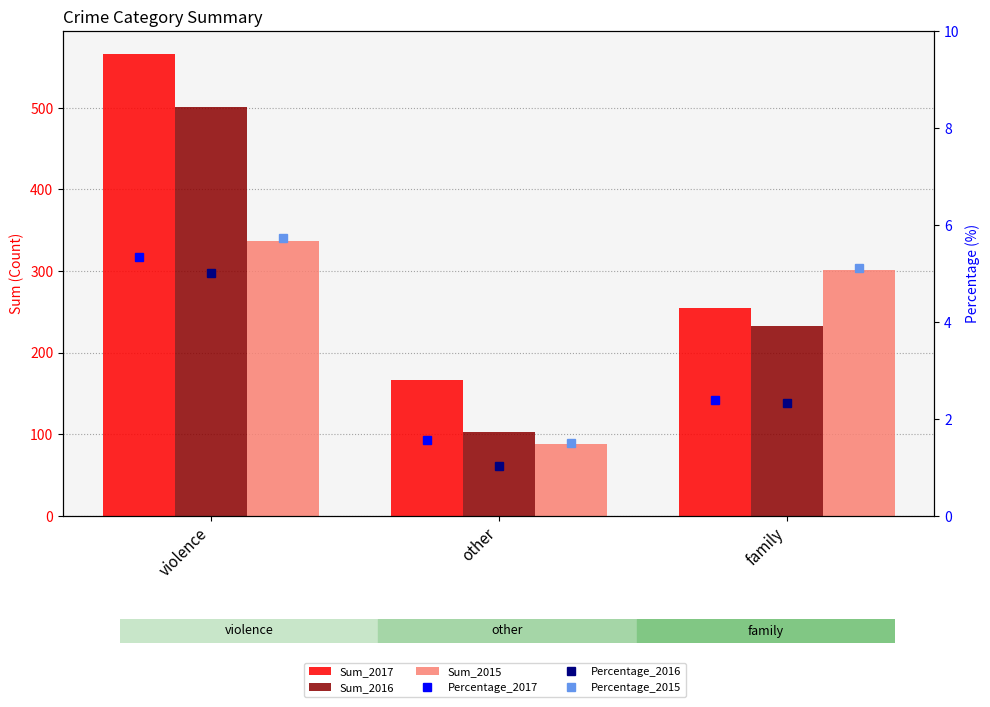

At family, list the series in order from largest to smallest.

Sum_2015, Sum_2017, Sum_2016, Percentage_2015, Percentage_2017, Percentage_2016